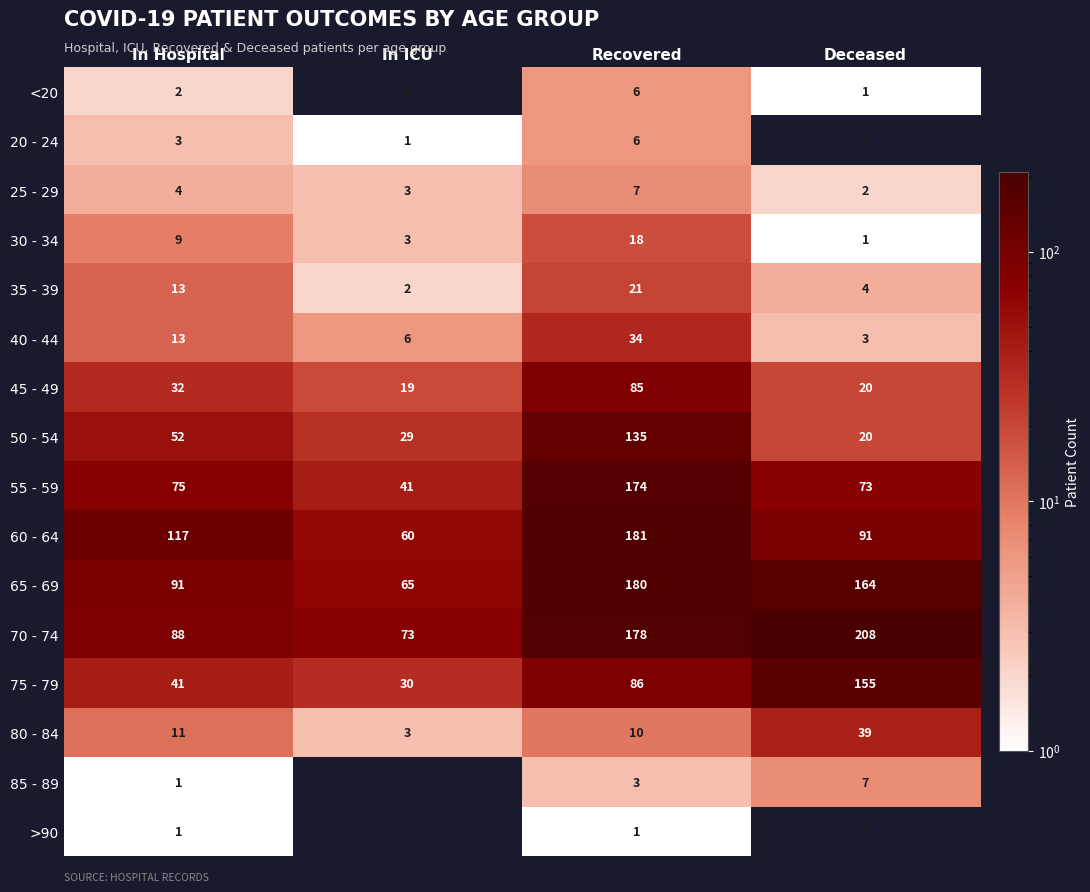

How many series are shown in this chart?

16